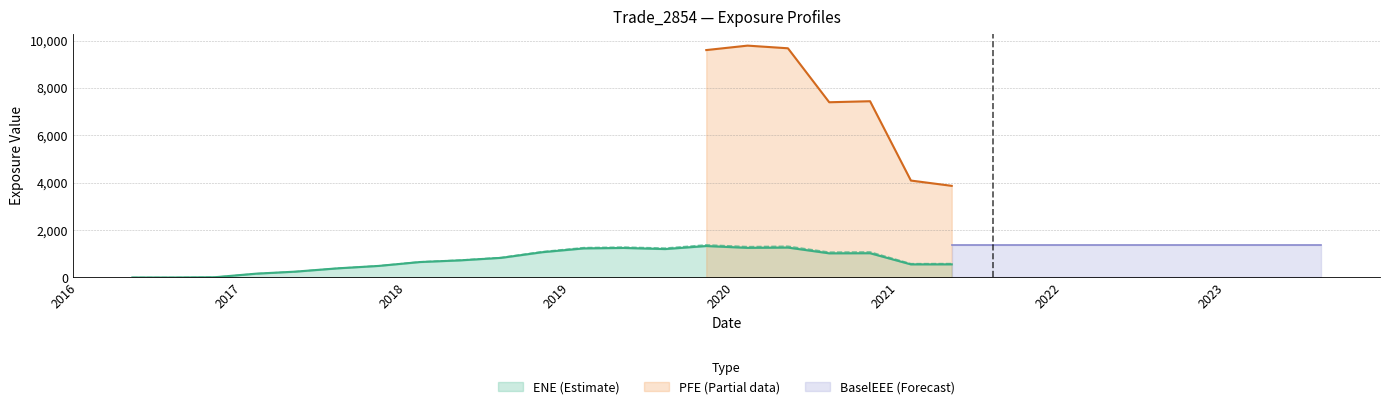

True or false: BaselEEE has more than 2 points higher than both neighbors.

False